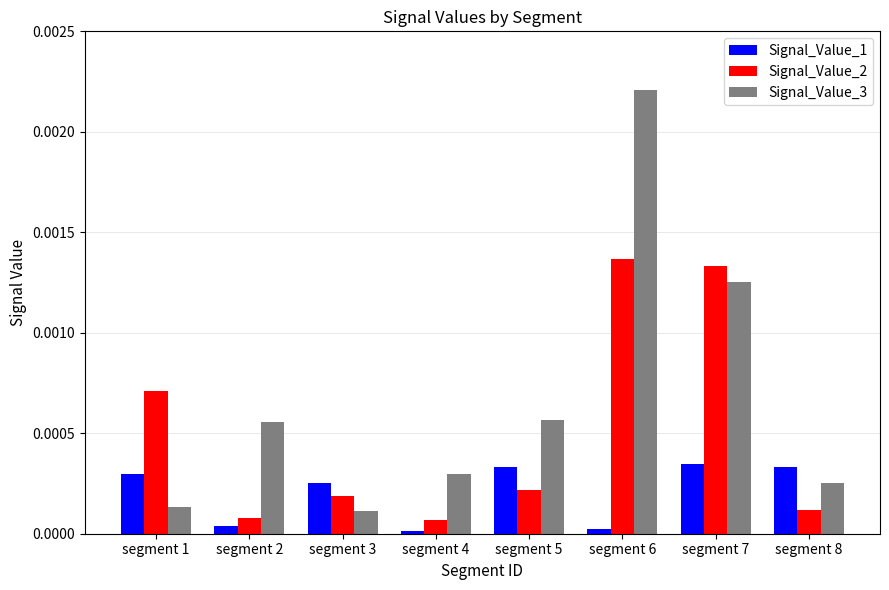

The value of Signal_Value_3 at segment 2 is 0.0. True or false?

True